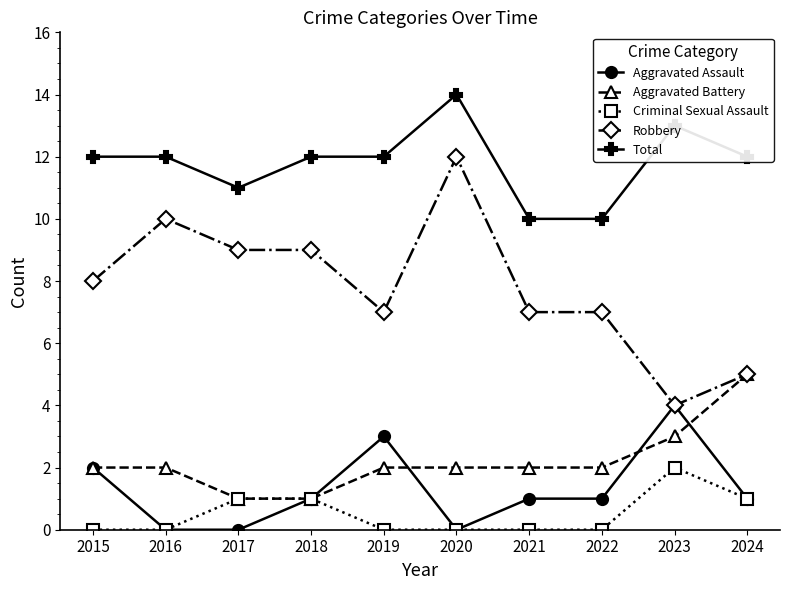

True or false: Total has more than 1 interior local peaks.

True